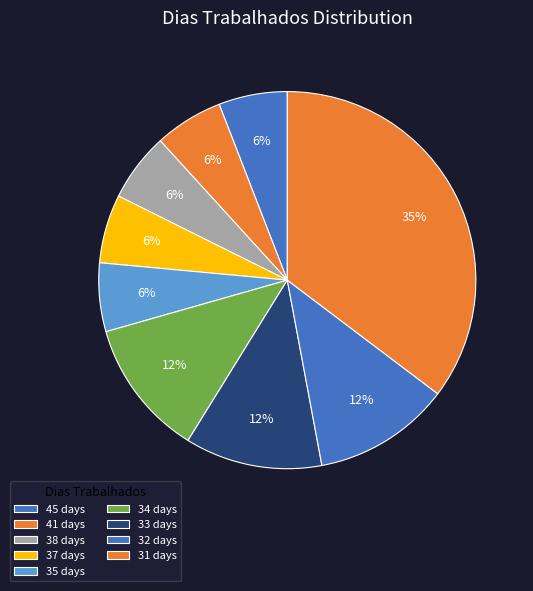

How many slices are in this pie chart?

9